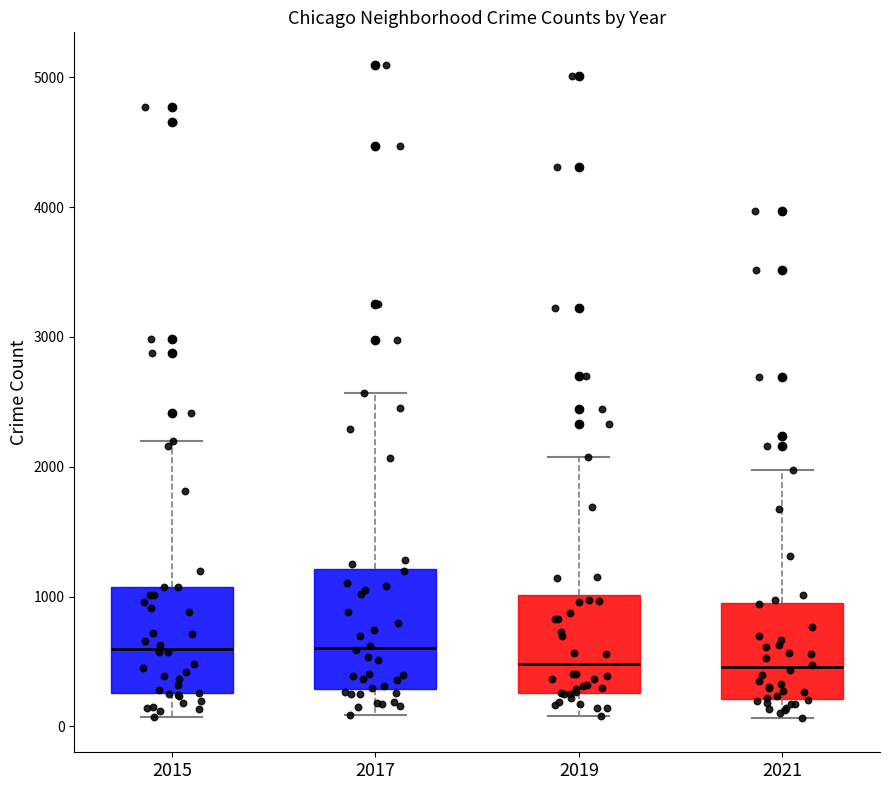

Reading left to right, transcribe this box plot: for each box, give where its median line is, the range the box spans, and where its two whiskers end, as read against the y-axis. The values are not printed on the chart, so give them approximately, as read against the axis.

2015: median 600, box 300 to 1100, whiskers 100 to 2200
2017: median 600, box 300 to 1200, whiskers 100 to 2600
2019: median 500, box 300 to 1000, whiskers 100 to 2100
2021: median 500, box 200 to 900, whiskers 100 to 2000